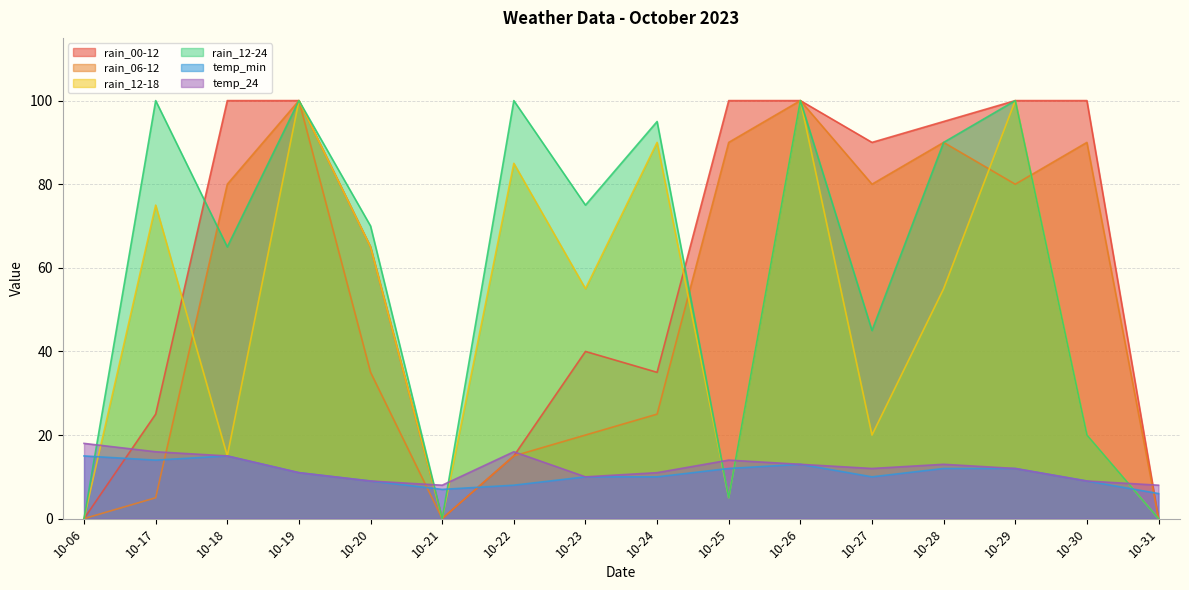

Where is the first local minimum for rain_12-24?

10-18